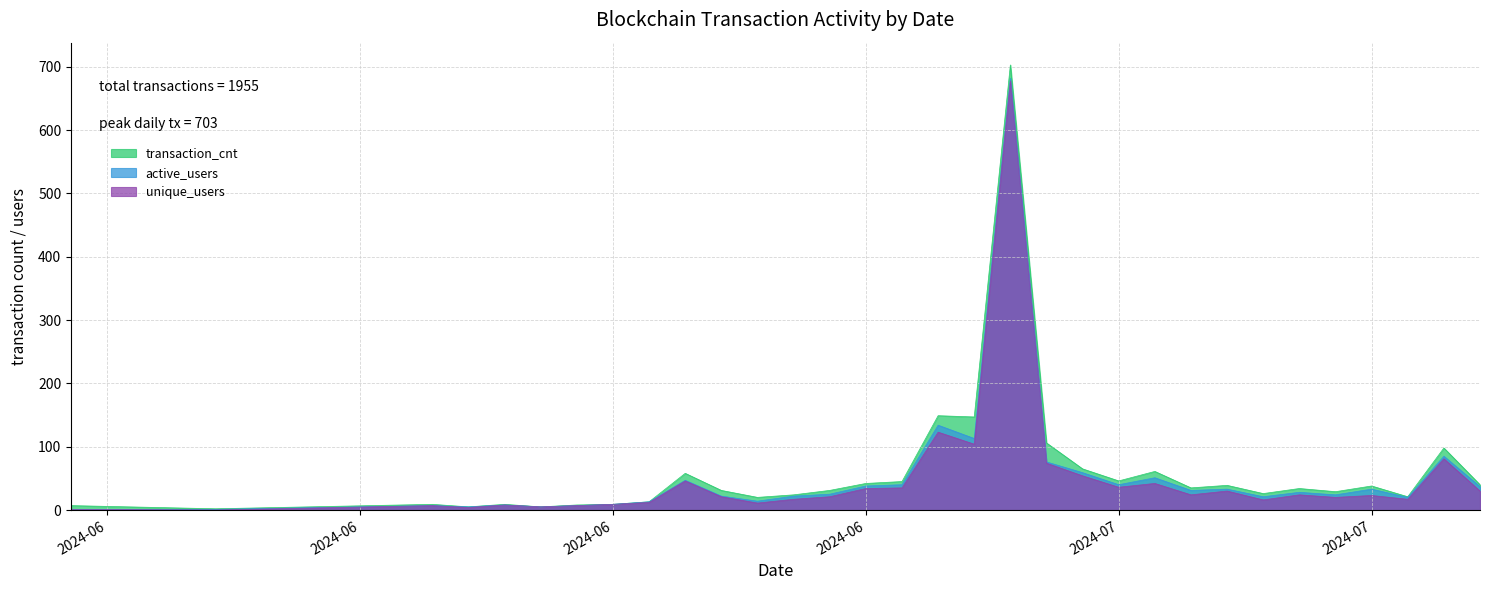

Reading right to left, what are all the values shown in this chart?

transaction_cnt: 40	98	21	38	29	34	26	39	35	61	46	65	106	703	147	149	45	42	31	24	20	31	58	13	9	8	5	9	5	9	2	7
active_users: 37	85	20	33	24	28	21	33	31	51	40	59	76	682	113	134	40	38	25	22	14	22	47	13	9	7	5	8	5	7	1	1
unique_users: 30	81	17	23	20	24	16	30	24	42	36	54	74	678	104	123	35	34	21	17	11	21	46	12	9	7	5	8	4	7	0	1